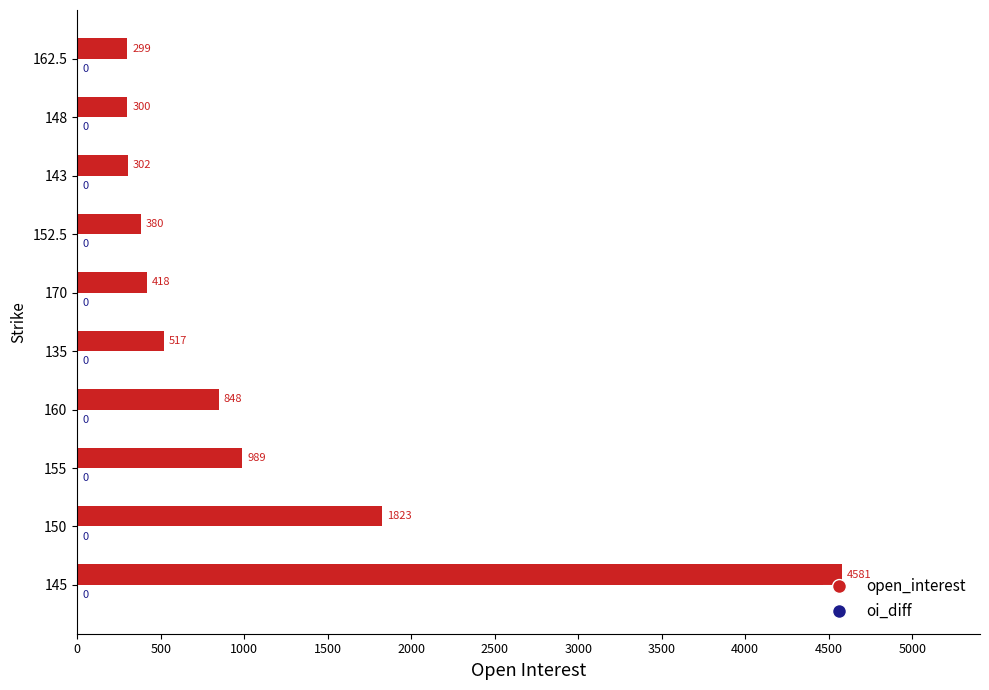

What is the difference between the maximum and second lowest values?

4281